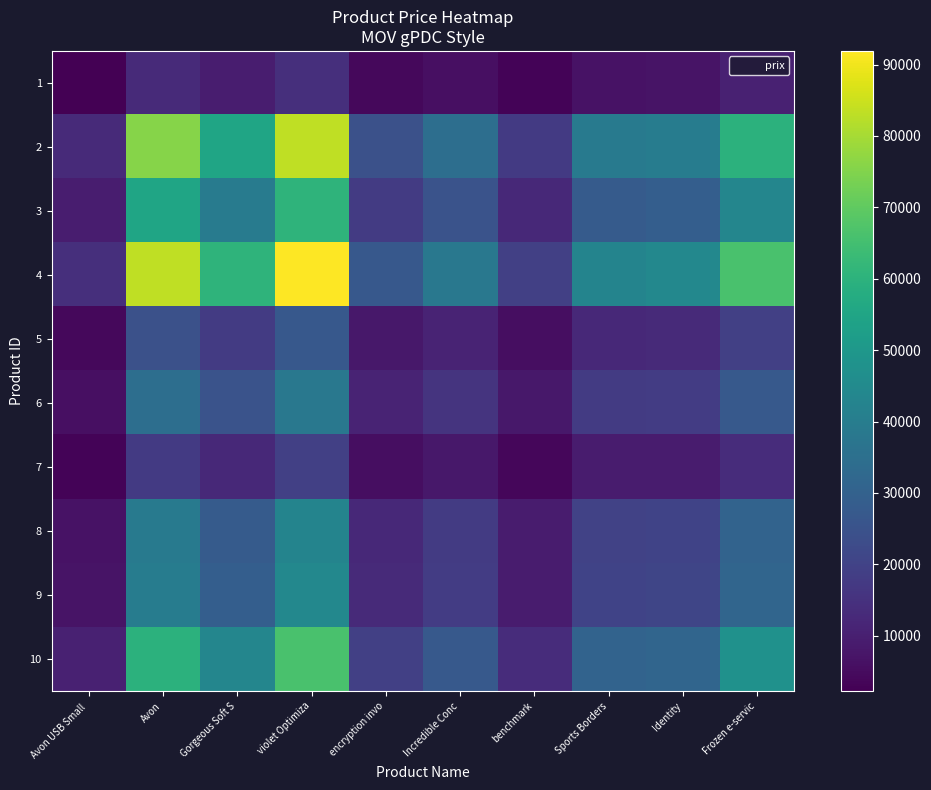

How many categories are shown in the chart?

10